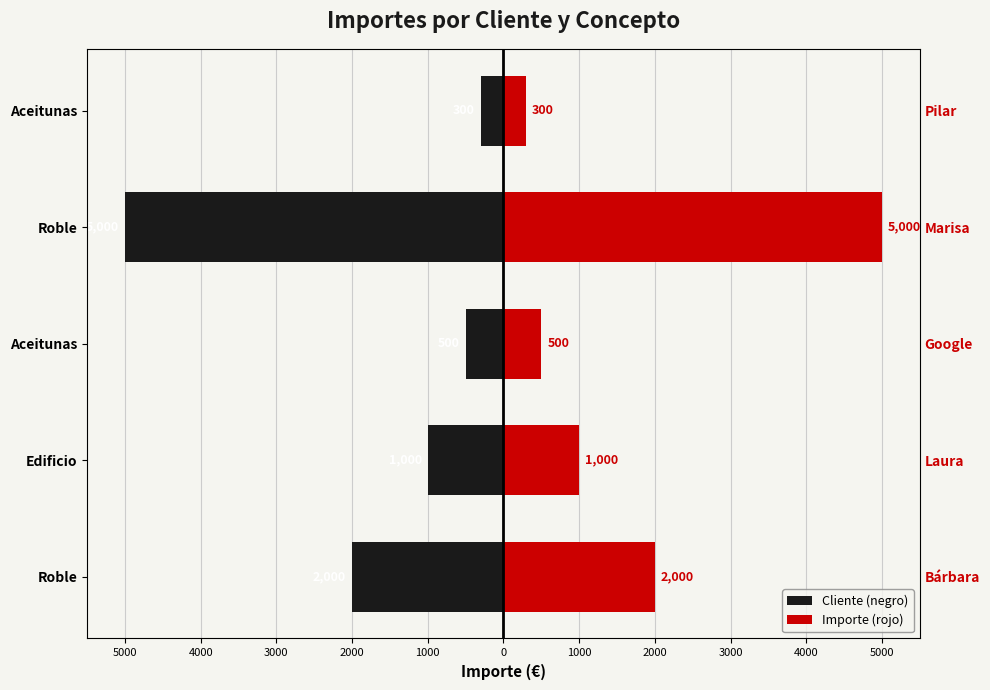

At how many categories does at least one series exceed 1202?

2